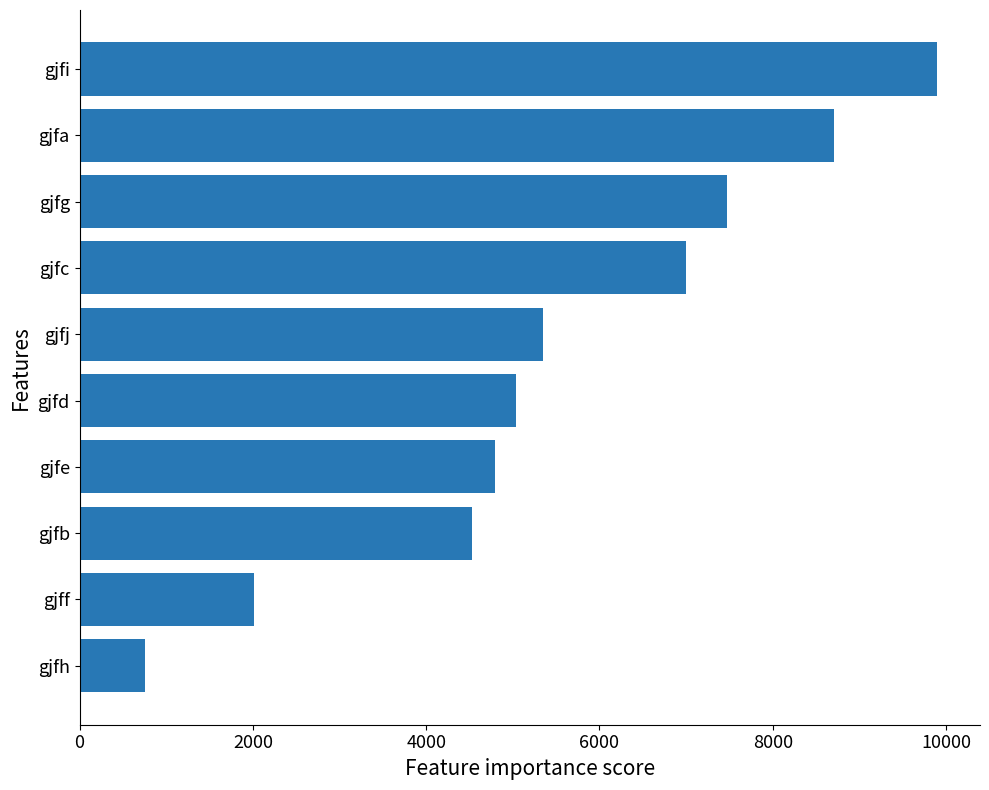

Where is the data nearest to the value 5327?

gjfj